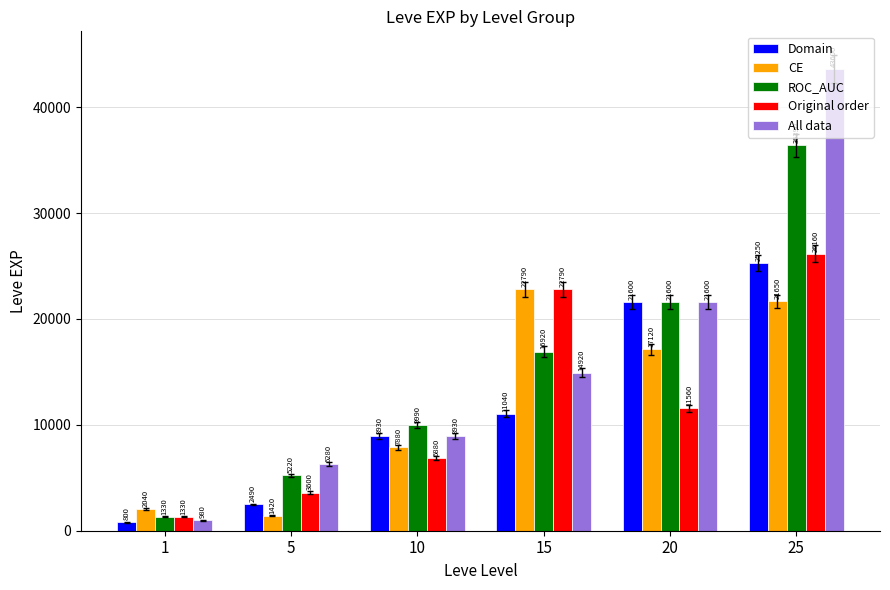

What is the lowest value of the ROC_AUC series?

1330